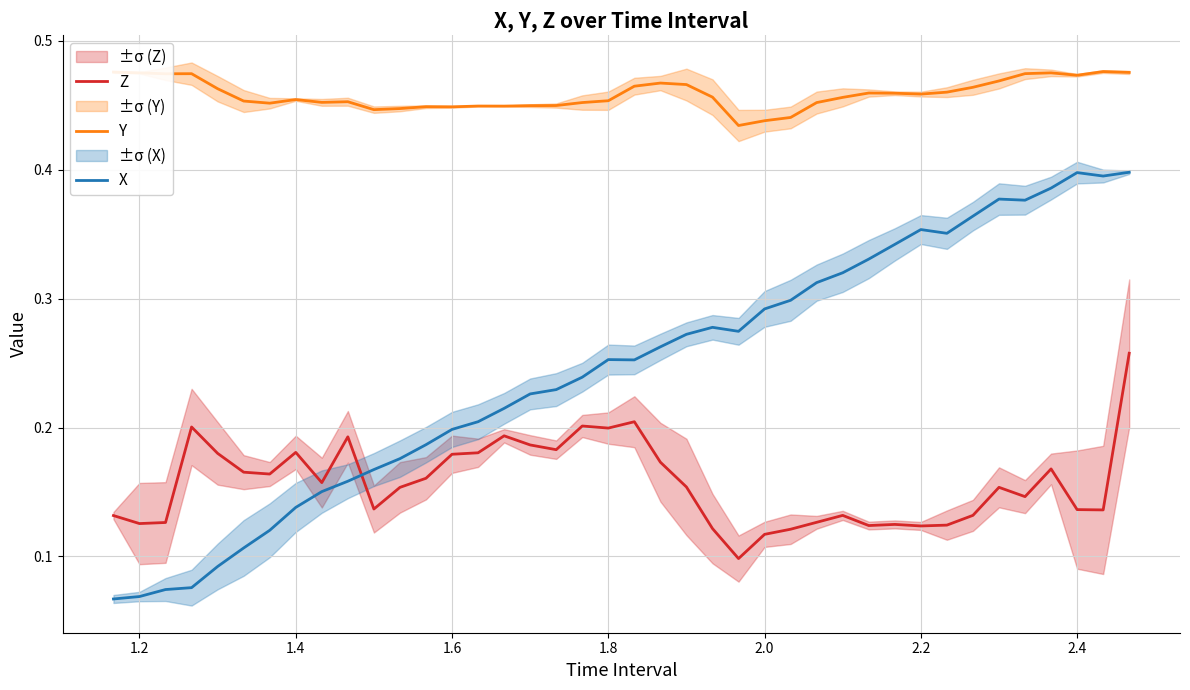

Which series has the largest total across all categories?

Y